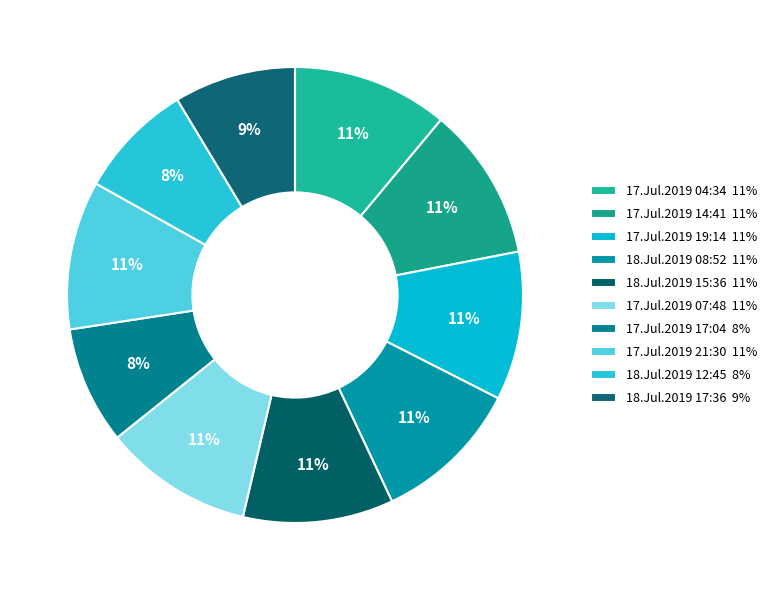

How many slices are in this pie chart?

10